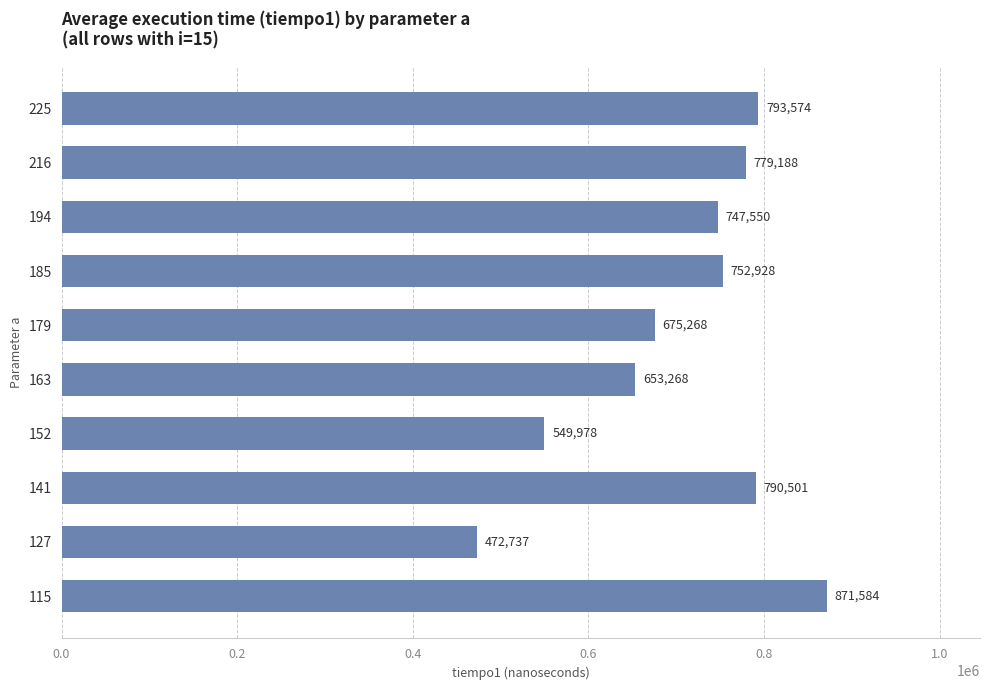

Count the number of categories in the chart.

10